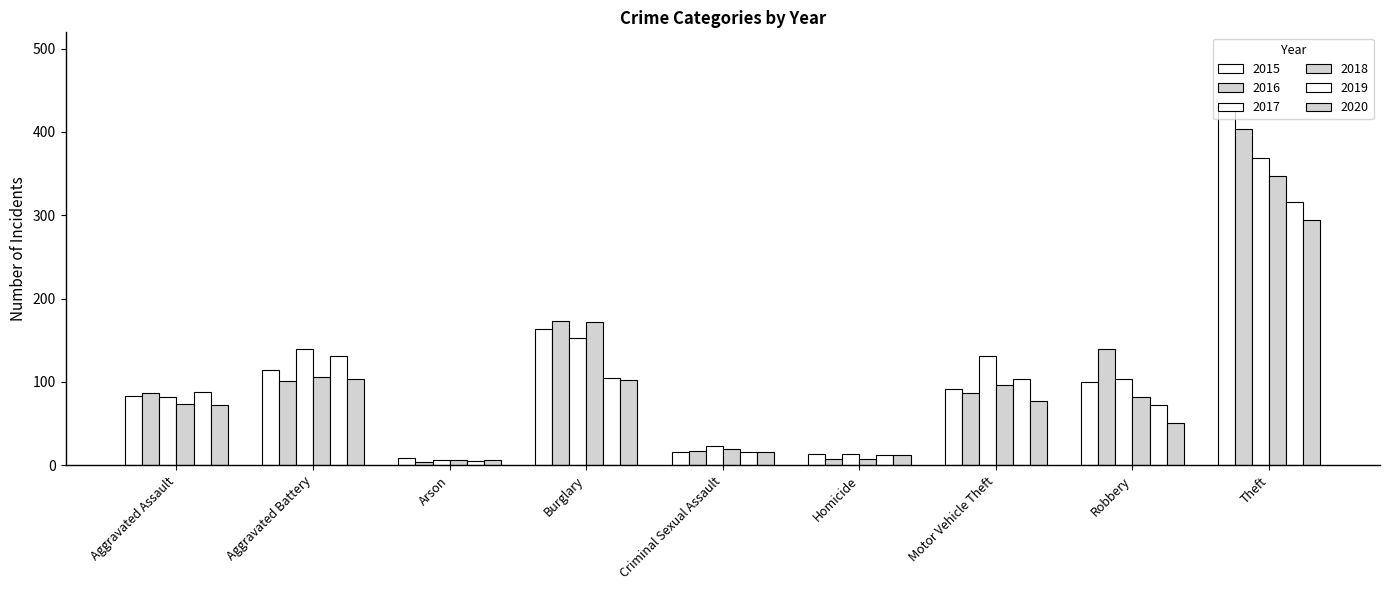

Reading left to right, list all the values displayed in this chart.

2015: 83	114	9	164	16	14	91	100	433
2016: 87	101	4	173	17	8	87	139	404
2017: 82	139	6	153	23	13	131	103	369
2018: 74	106	6	172	20	7	96	82	347
2019: 88	131	5	105	16	12	103	72	316
2020: 72	104	6	102	16	12	77	51	294